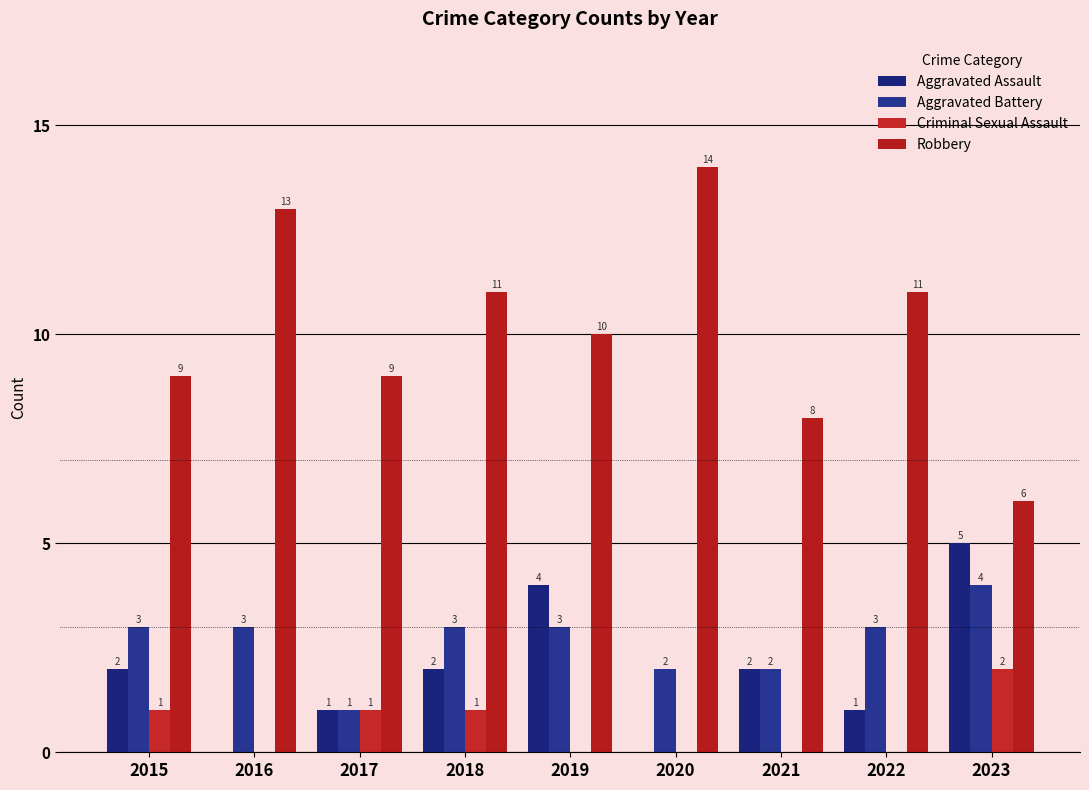

What are all the series names shown in the legend?

Aggravated Assault, Aggravated Battery, Criminal Sexual Assault, Robbery